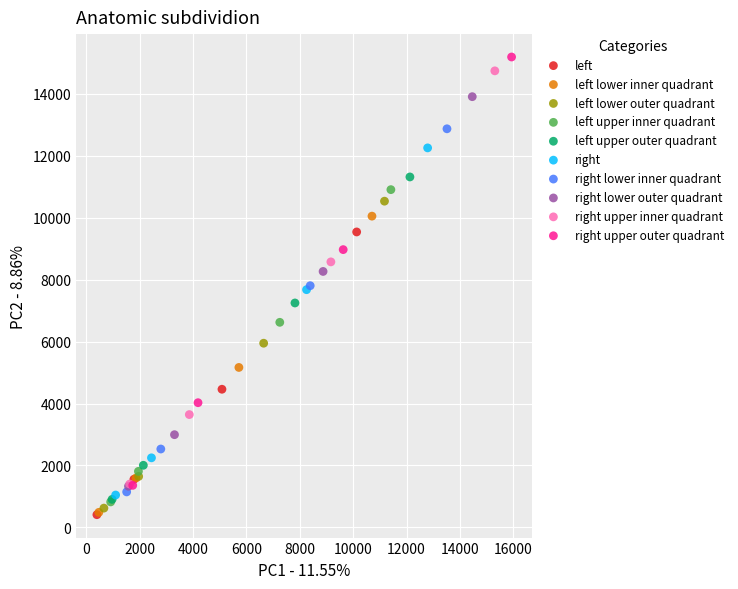

Which series has the widest spread of Y values?

right upper outer quadrant